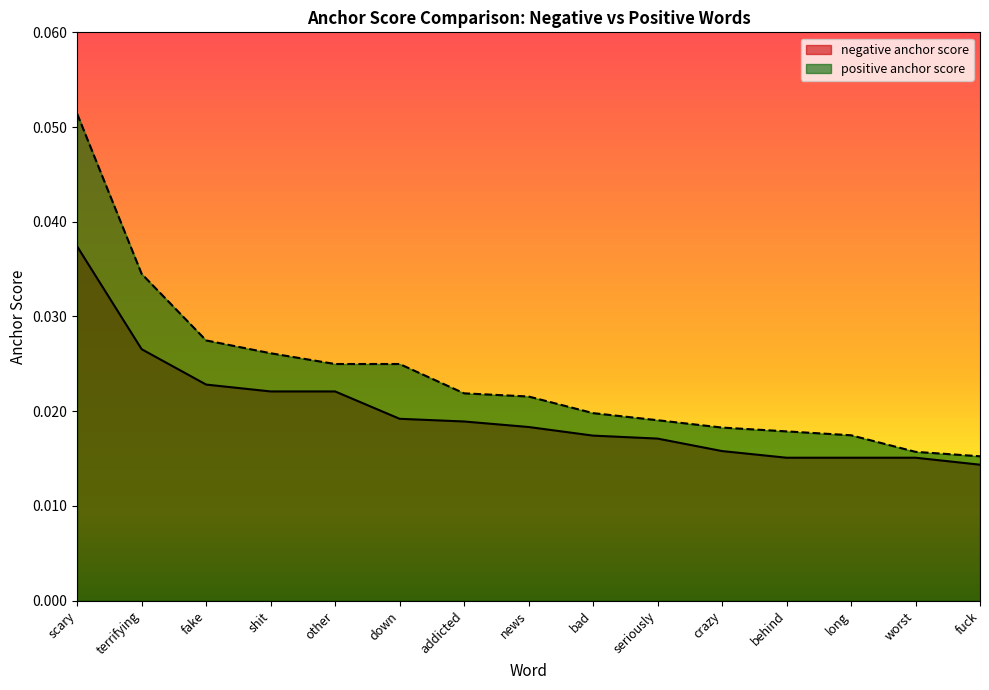

Count the number of categories in the chart.

15